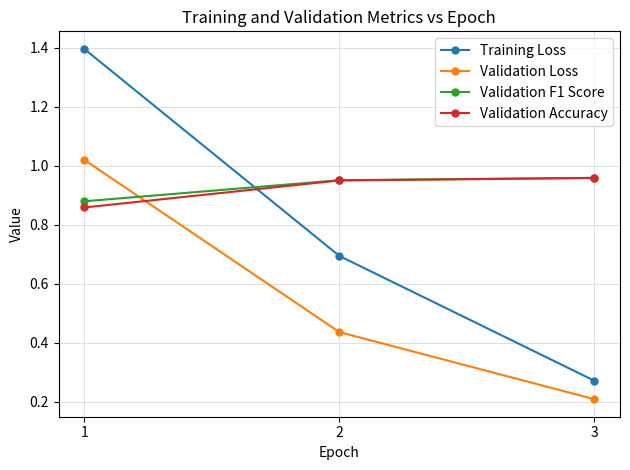

What is the maximum value shown in the chart?

1.4